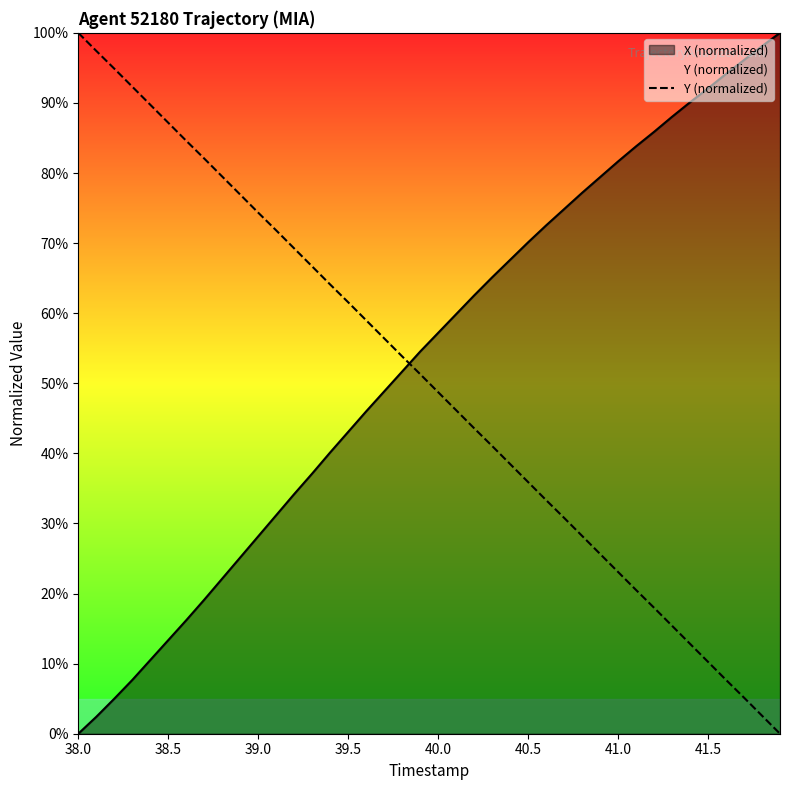

What is the greatest value displayed?

100.0